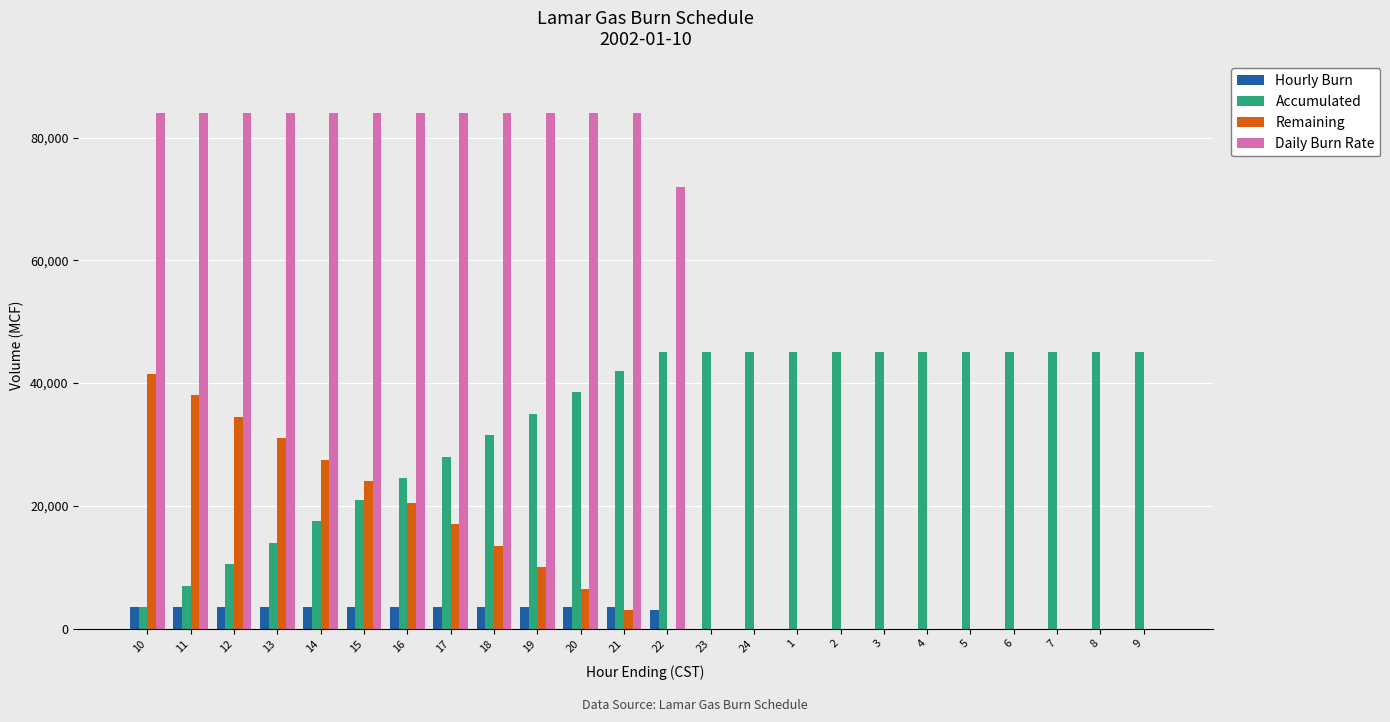

Count the number of categories in the chart.

24